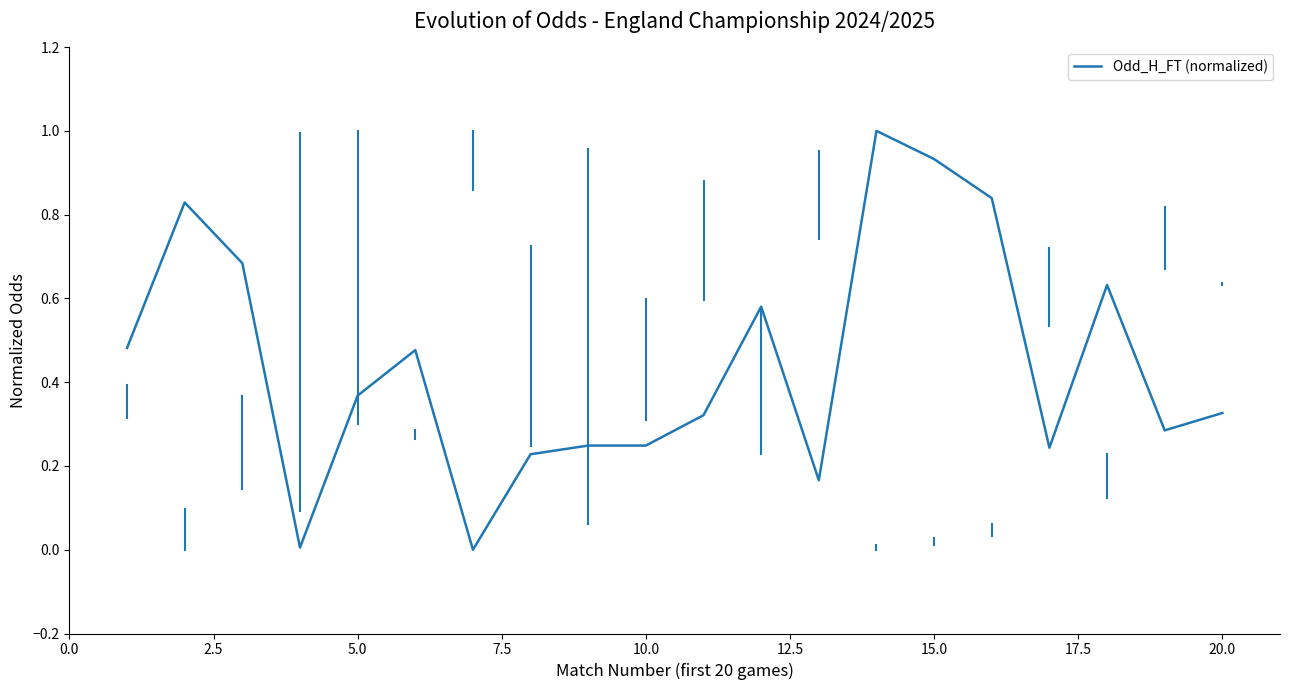

Is this an area chart (filled region under the line)?

No